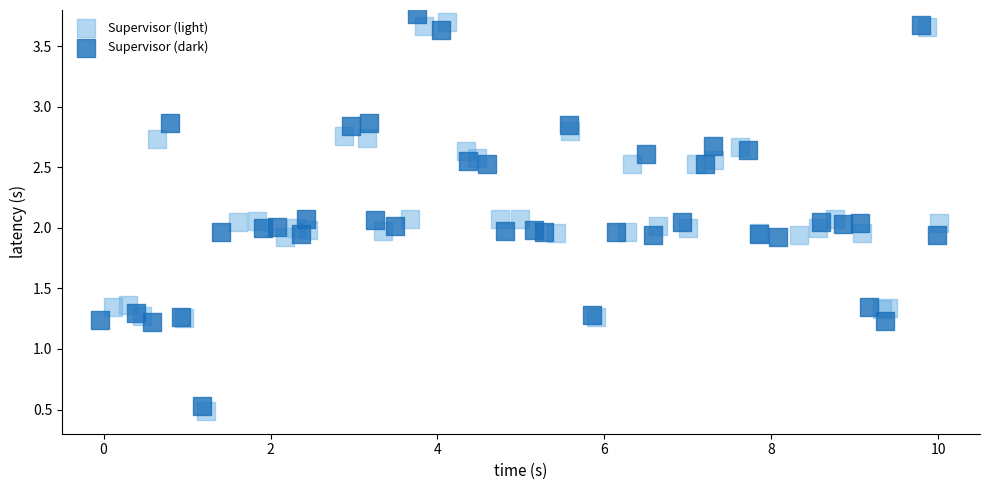

What are all the series names shown in the legend?

Supervisor (light), Supervisor (dark)